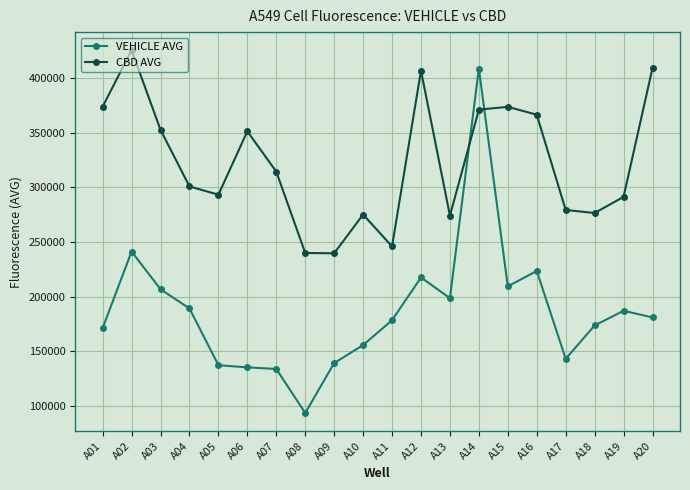

What is the spread (max minus min) of values at A20?

228233